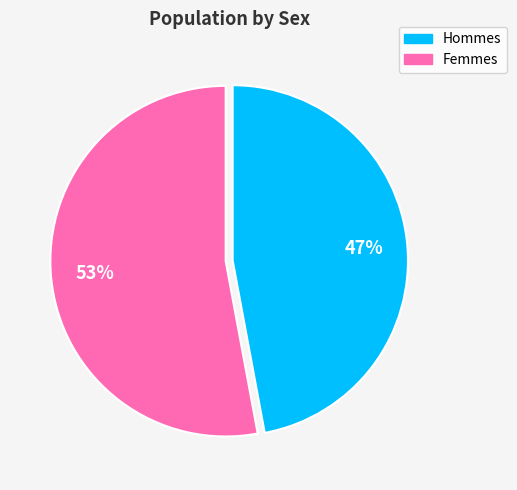

Is there any slice that represents more than half of the pie?

Yes